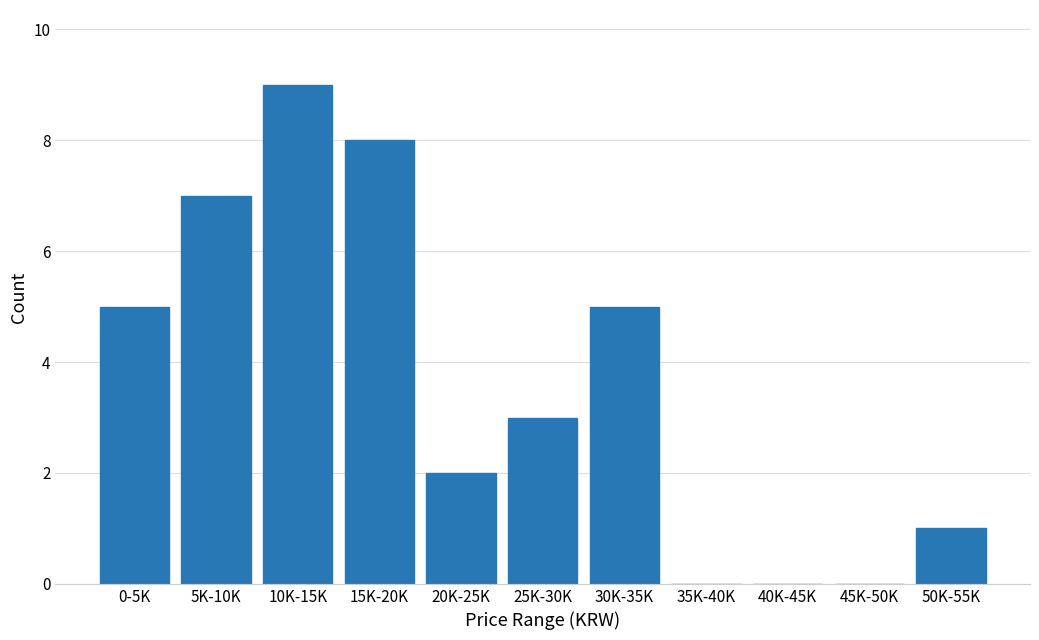

Reading right to left, extract all data points from this chart.

50K-55K=1	45K-50K=0	40K-45K=0	35K-40K=0	30K-35K=5	25K-30K=3	20K-25K=2	15K-20K=8	10K-15K=9	5K-10K=7	0-5K=5